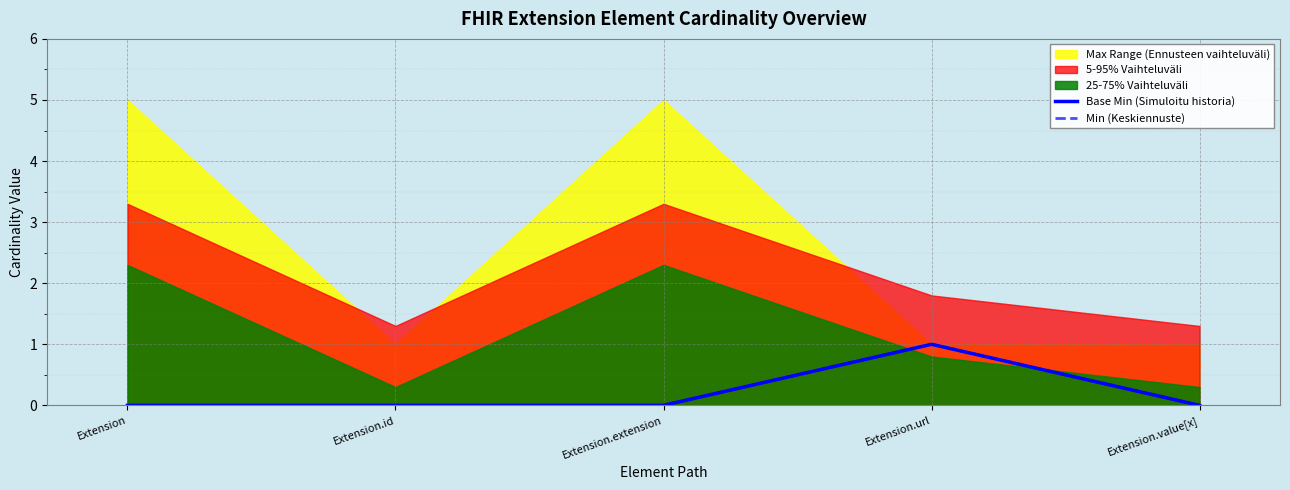

Is the value of Base Min (Simuloitu historia) at Extension.id greater than the value of Min (Keskiennuste) at Extension.url?

No